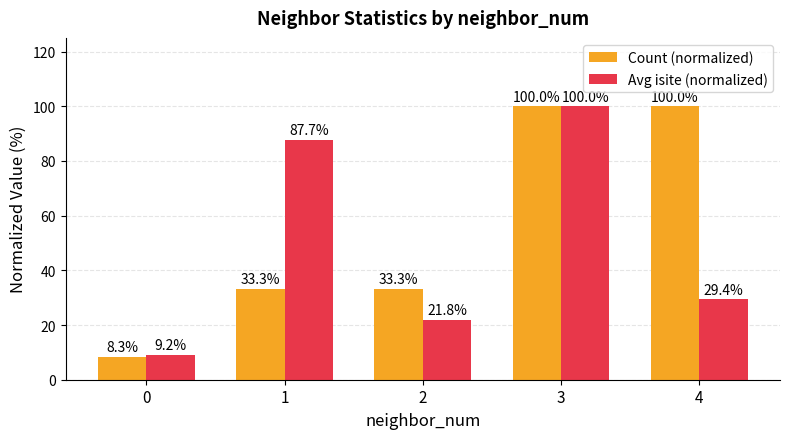

What value does the Count (normalized) series have at 2?

33.3